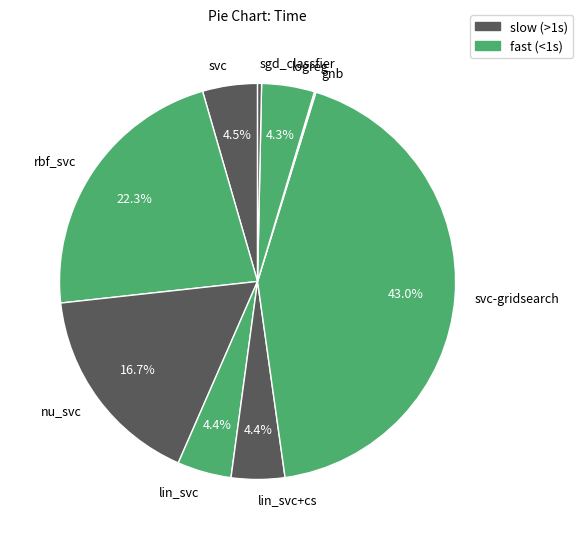

Does sgd_classfier account for over 50% of the chart?

No